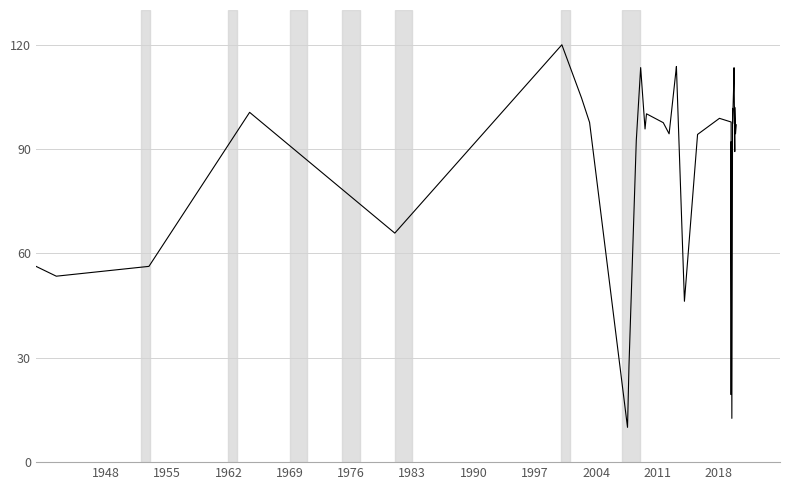

True or false: the data has more than 2 interior local peaks.

True